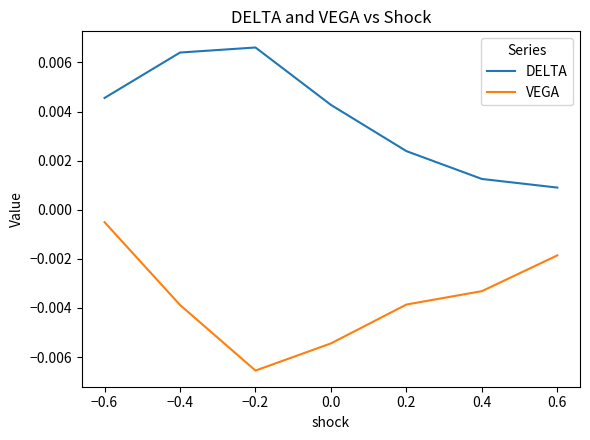

How many interior local peaks does the DELTA series have?

1